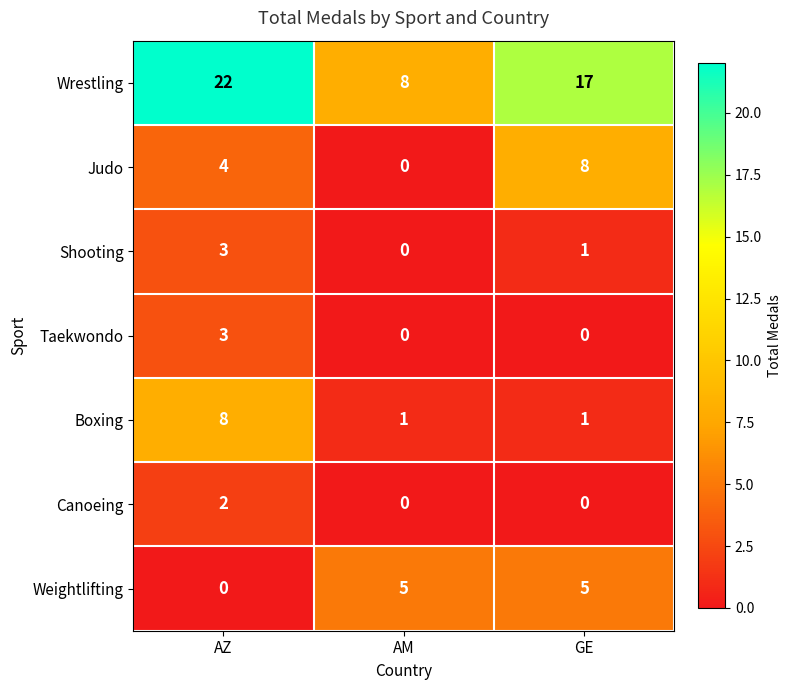

Which series has the widest spread of values?

Wrestling